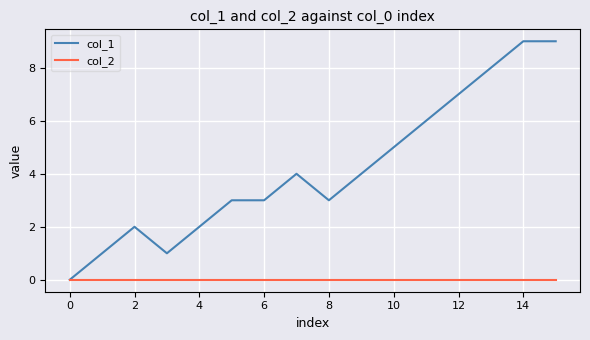

Which series has the largest range (max minus min)?

col_1